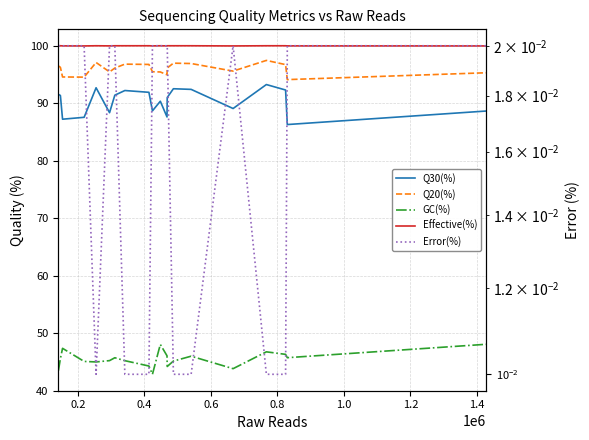

True or false: GC(%) has more than 1 interior local peaks.

True